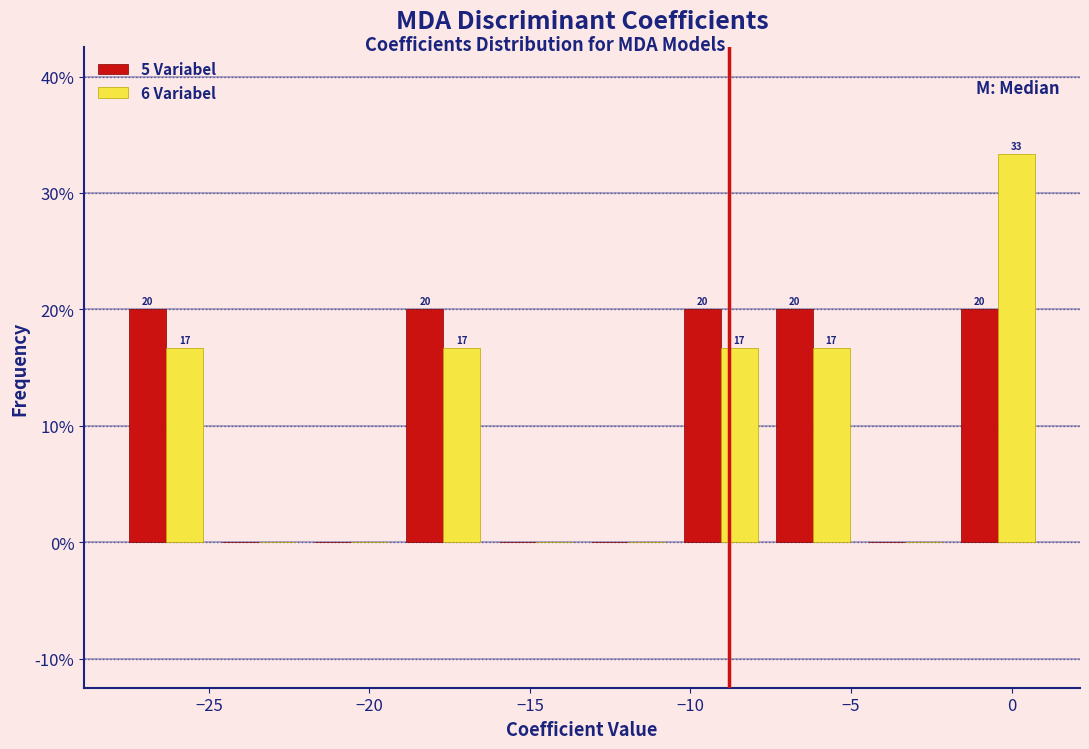

In the 6 Variabel series, which range on the x-axis has the tallest bar?

-2.0 to 1.0